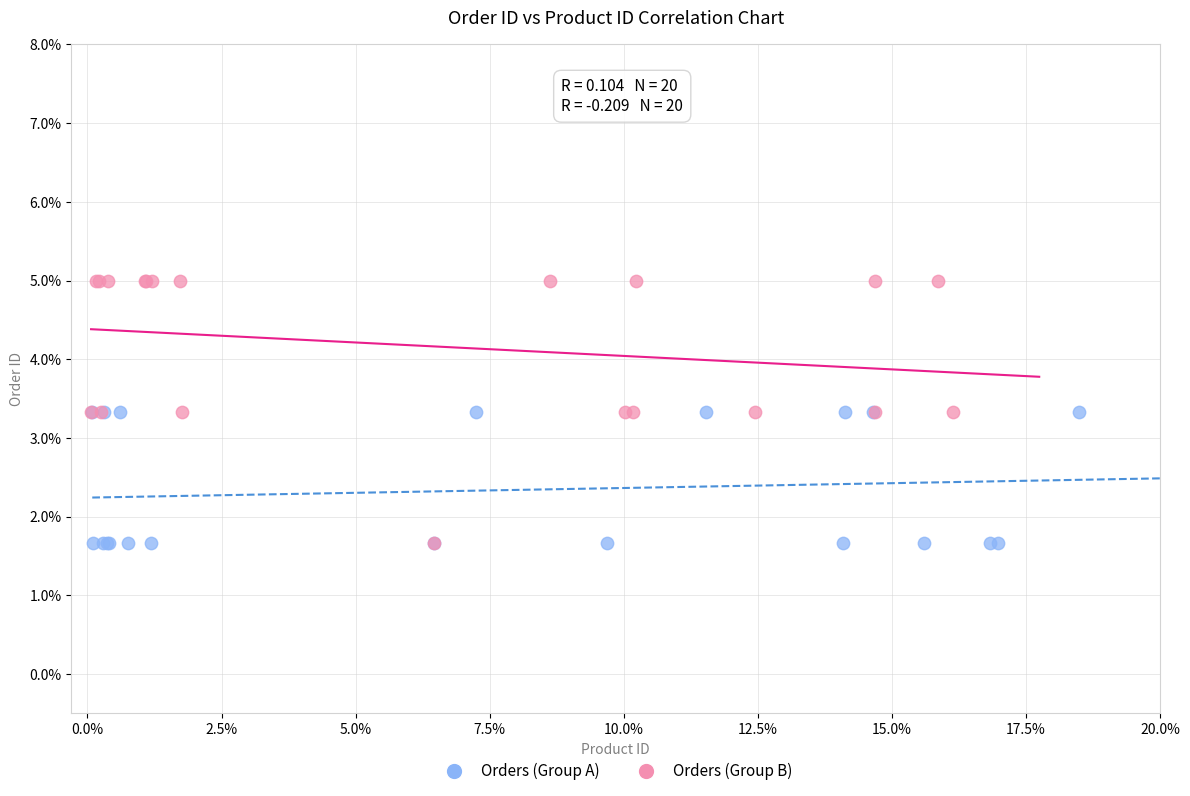

Which series contains the highest Y value?

Orders (Group B)